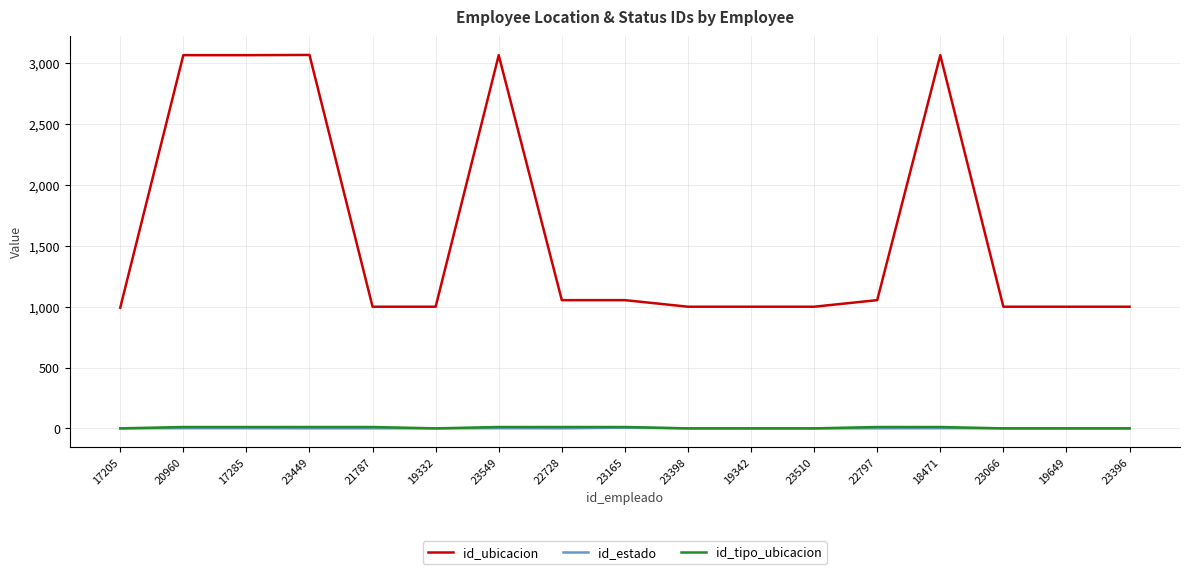

How many id_tipo_ubicacion values are between 1 and 12?

17